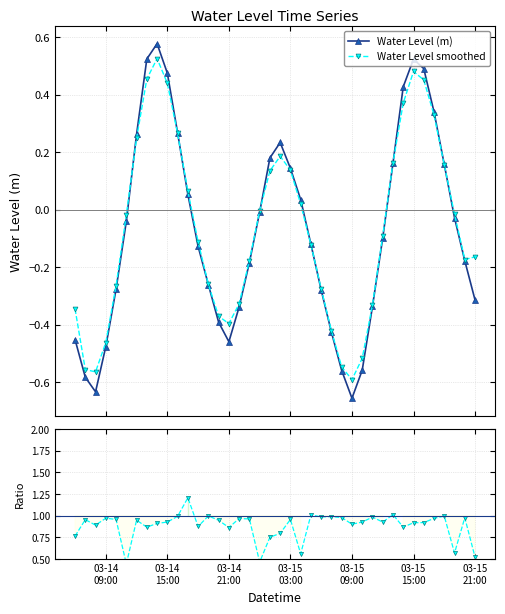

Reading right to left, what are all the values shown in this chart?

Water Level (m): -0.3	-0.2	-0.0	0.2	0.3	0.5	0.5	0.4	0.2	-0.1	-0.3	-0.6	-0.7	-0.6	-0.4	-0.3	-0.1	0.0	0.1	0.2	0.2	-0.0	-0.2	-0.3	-0.5	-0.4	-0.3	-0.1	0.1	0.3	0.5	0.6	0.5	0.3	-0.0	-0.3	-0.5	-0.6	-0.6	-0.5
Water Level smoothed: -0.2	-0.2	-0.0	0.2	0.3	0.5	0.5	0.4	0.2	-0.1	-0.3	-0.5	-0.6	-0.5	-0.4	-0.3	-0.1	0.0	0.1	0.2	0.1	-0.0	-0.2	-0.3	-0.4	-0.4	-0.3	-0.1	0.1	0.3	0.4	0.5	0.5	0.2	-0.0	-0.3	-0.5	-0.6	-0.6	-0.3
Smoothed / Raw: 0.5	1.0	0.6	1.0	1.0	0.9	0.9	0.9	1.0	0.9	1.0	0.9	0.9	1.0	1.0	1.0	1.0	0.6	1.0	0.8	0.8	0.5	1.0	1.0	0.9	0.9	1.0	0.9	1.2	1.0	0.9	0.9	0.9	0.9	0.4	1.0	1.0	0.9	1.0	0.8